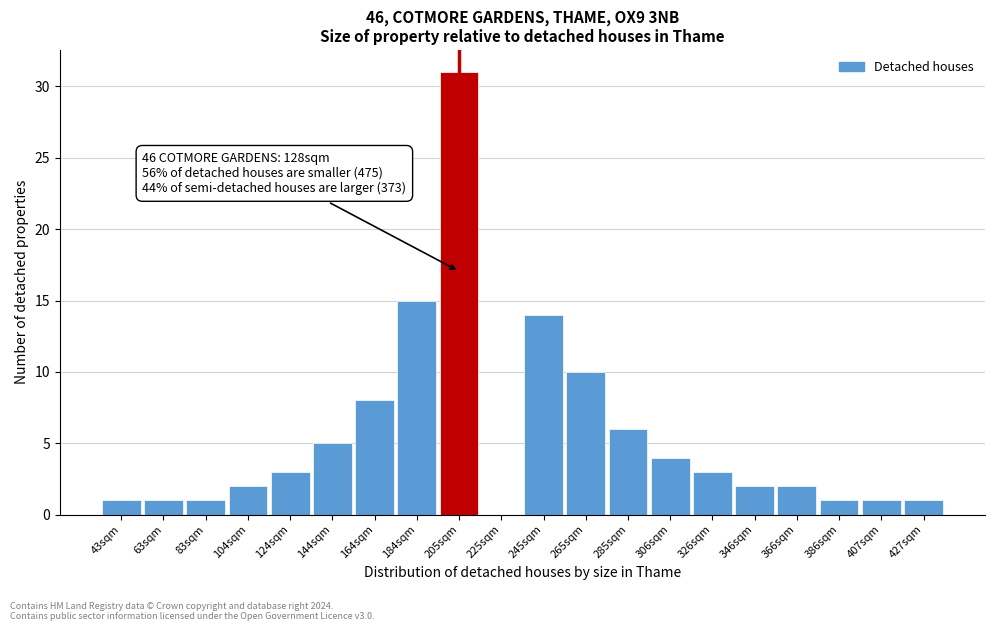

Reading left to right, extract all data points from this chart.

43sqm=1	63sqm=1	83sqm=1	104sqm=2	124sqm=3	144sqm=5	164sqm=8	184sqm=15	205sqm=31	225sqm=0	245sqm=14	265sqm=10	285sqm=6	306sqm=4	326sqm=3	346sqm=2	366sqm=2	386sqm=1	407sqm=1	427sqm=1